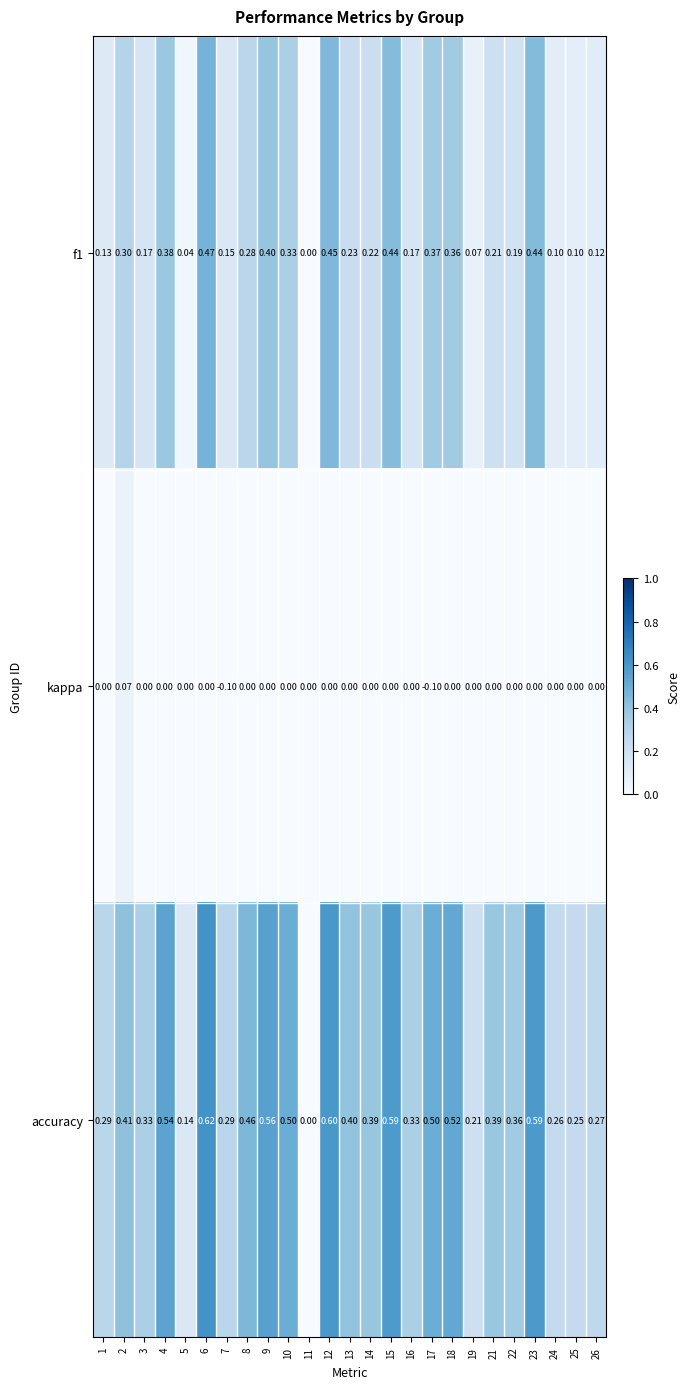

Which series has the largest total across all categories?

accuracy